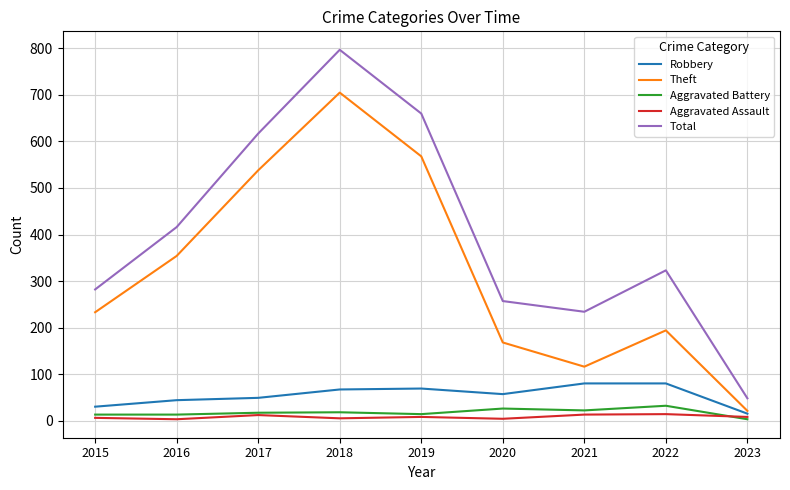

How many interior local peaks does the Theft series have?

2